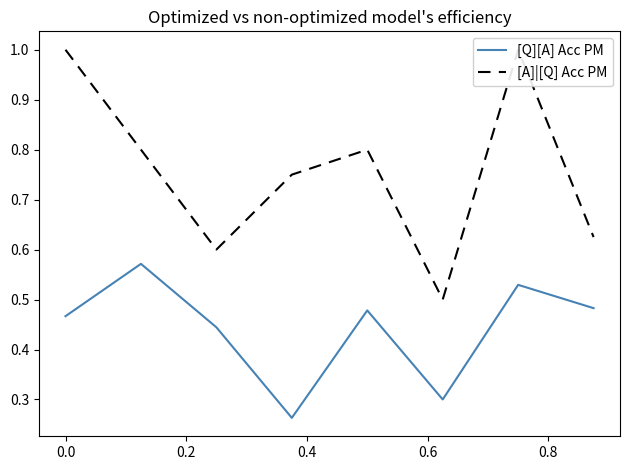

In [Q][A] Acc PM, how many points are lower than both neighbors (excluding endpoints)?

2